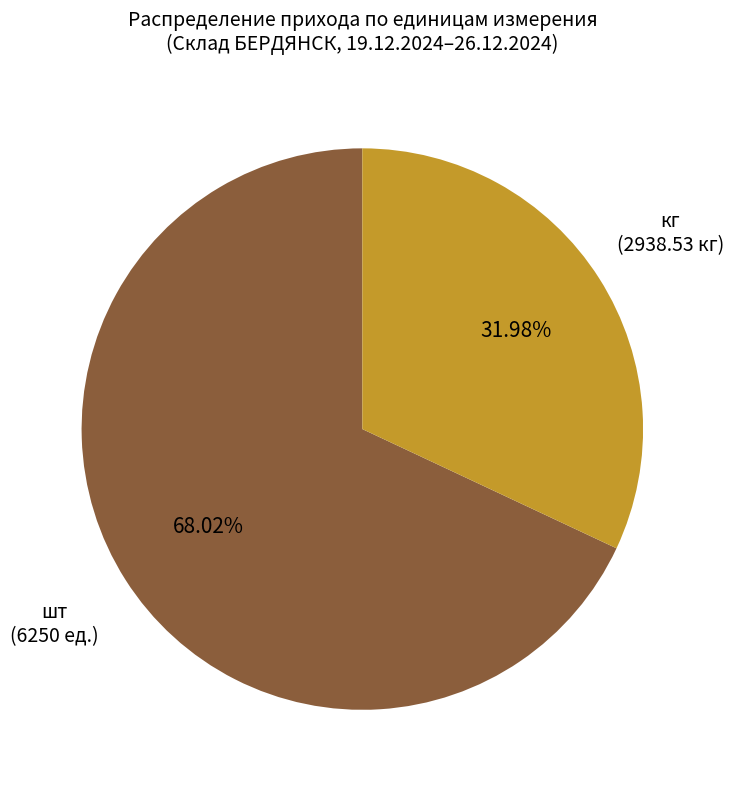

Does any single category account for the majority?

Yes